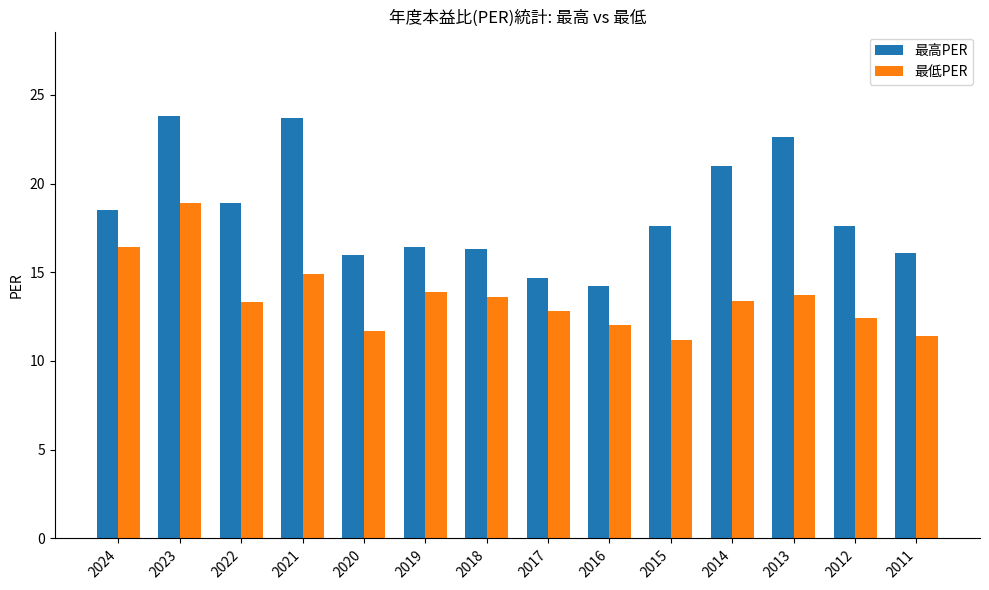

Is the value of 最高PER at 2012 greater than the value of 最低PER at 2023?

No